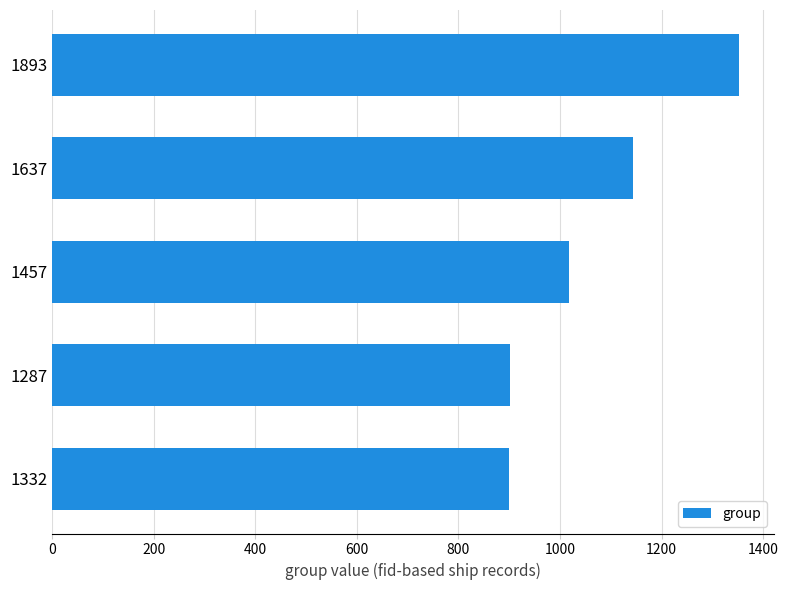

Between 1893 and 1457, which is larger?

1893